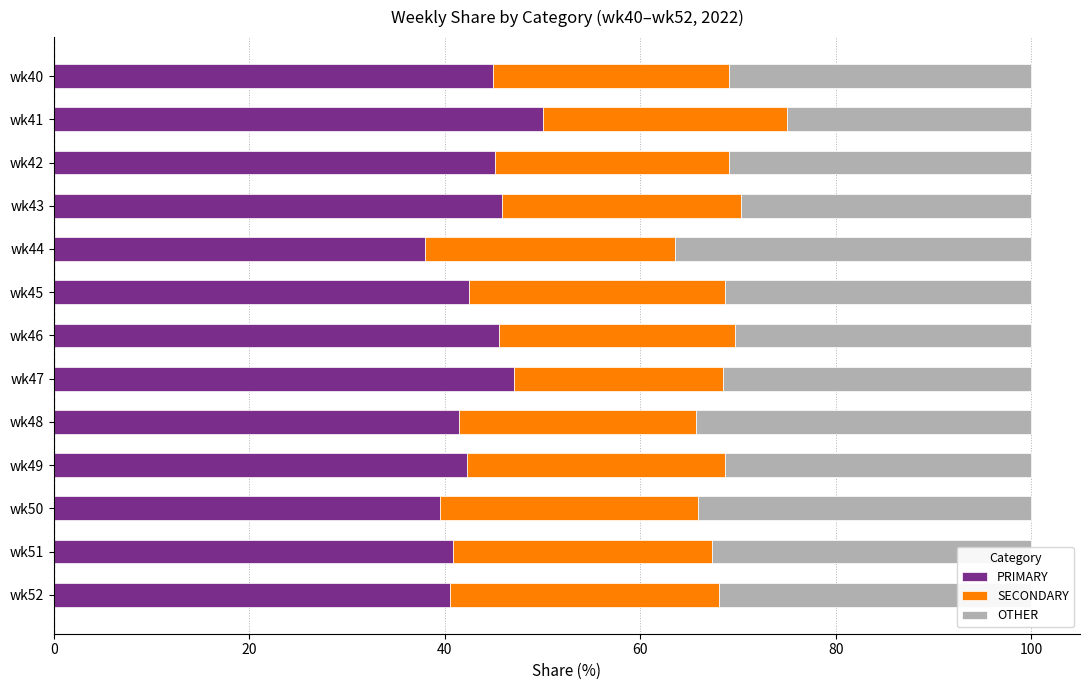

True or false: PRIMARY has a value of 50.0 at wk41.

True